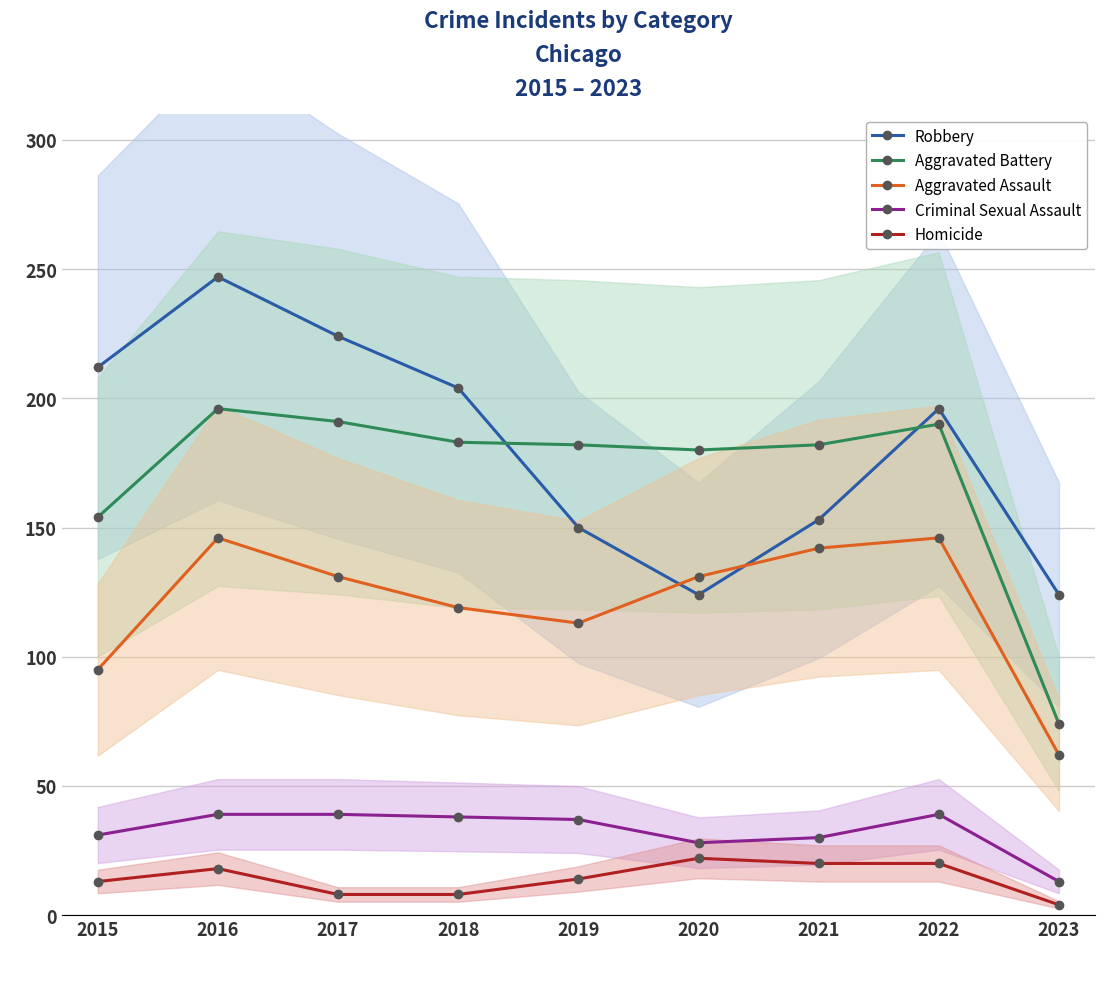

At which category does Robbery reach its first local peak?

2016